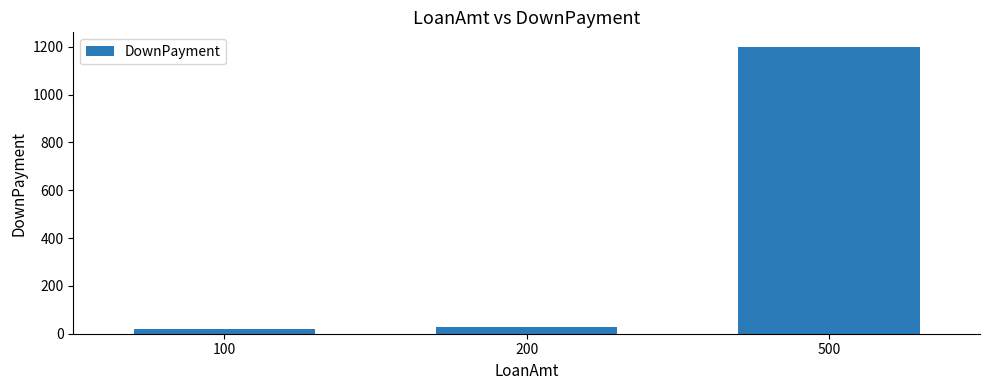

What is the change in value from 100 to 500?

+1180